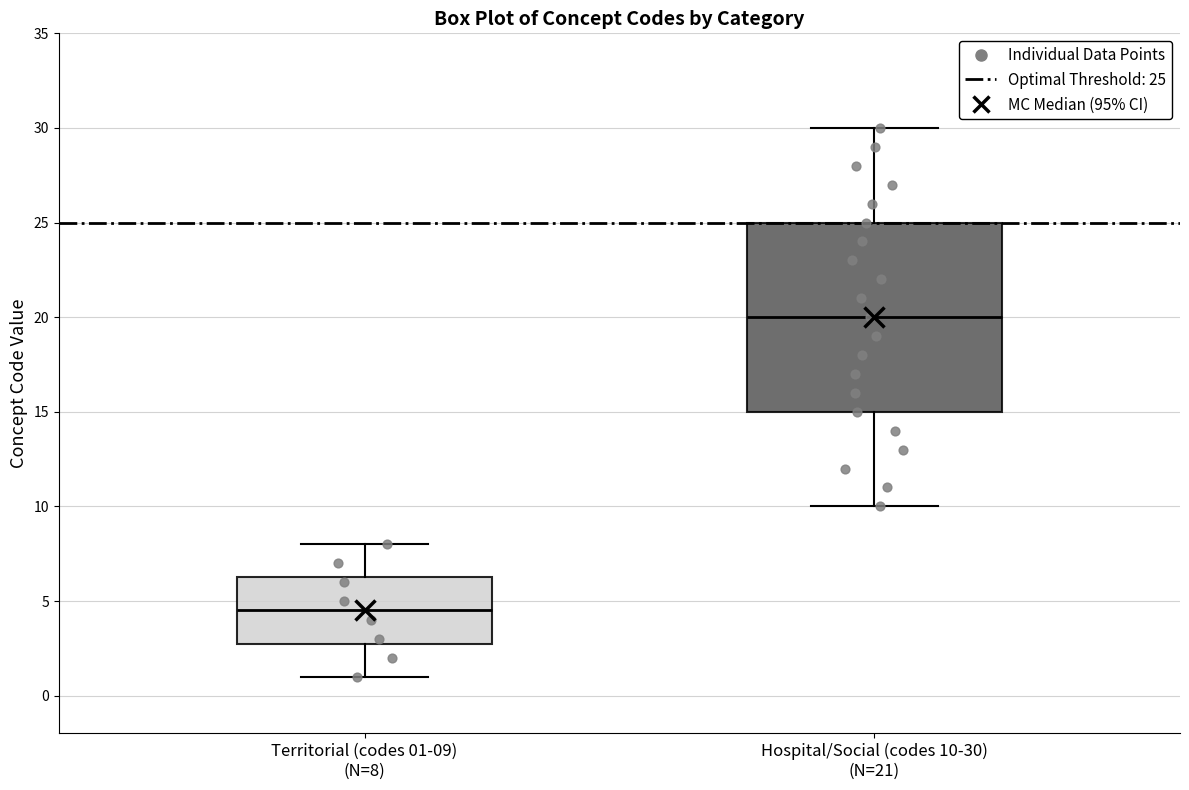

Reading left to right, read every box against the y-axis: the position of its median line, the range the box covers, and the ends of its whiskers. The values are not printed on the chart, so give them approximately, as read against the axis.

Territorial (codes 01-09) (N=8): median 4.5, box 3.0 to 6.5, whiskers 1.0 to 8.0
Hospital/Social (codes 10-30) (N=21): median 20.0, box 15.0 to 25.0, whiskers 10.0 to 30.0